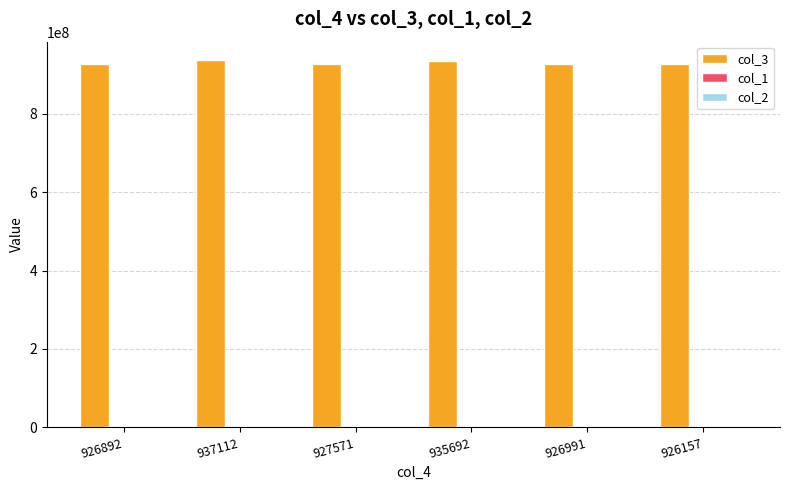

The value of col_3 at 926991 is 505066568. True or false?

False